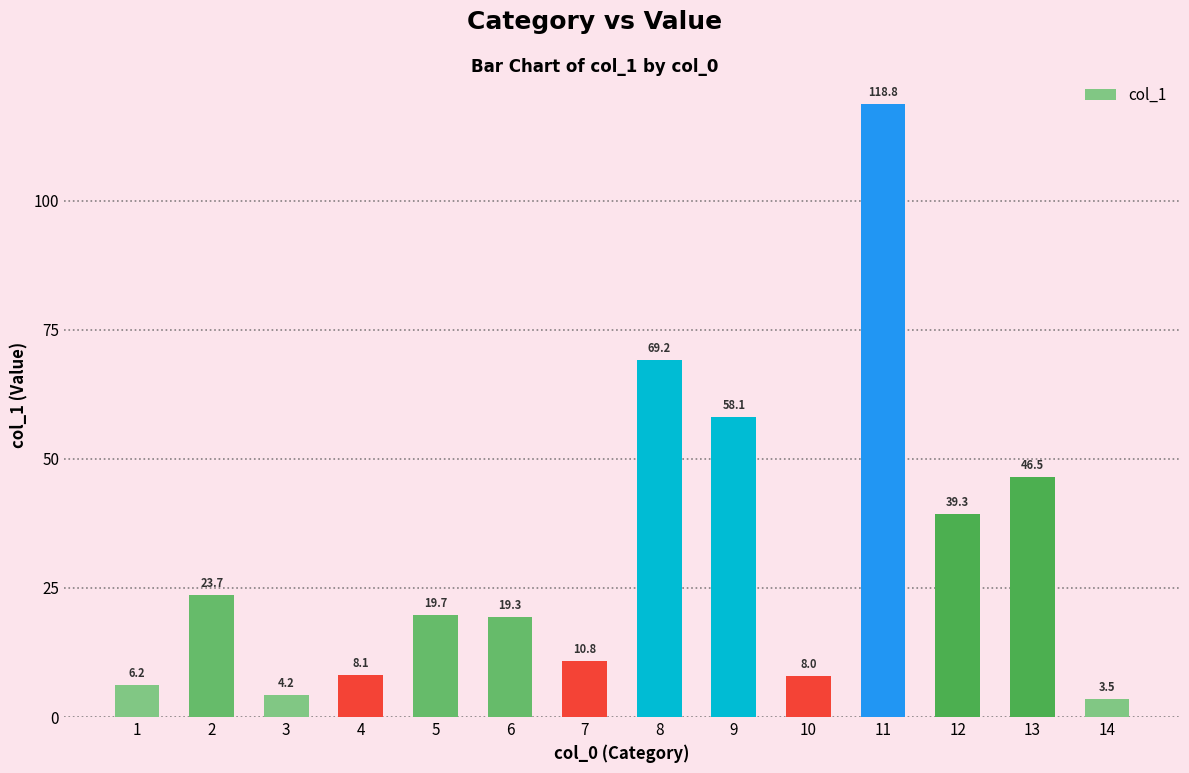

Count the number of values greater than 19.

8